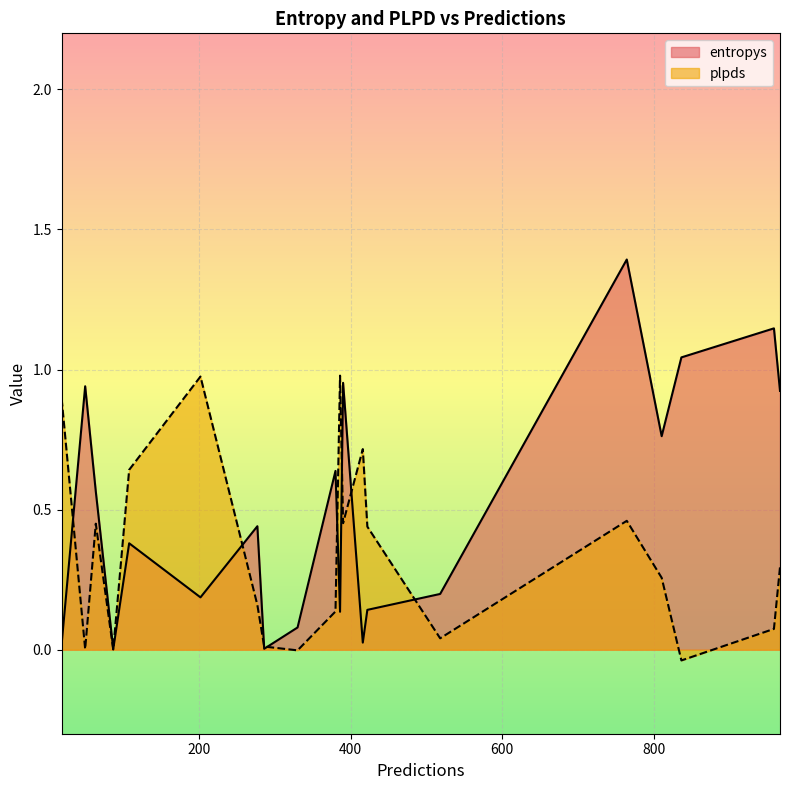

At 518, list the series in order from largest to smallest.

entropys, plpds